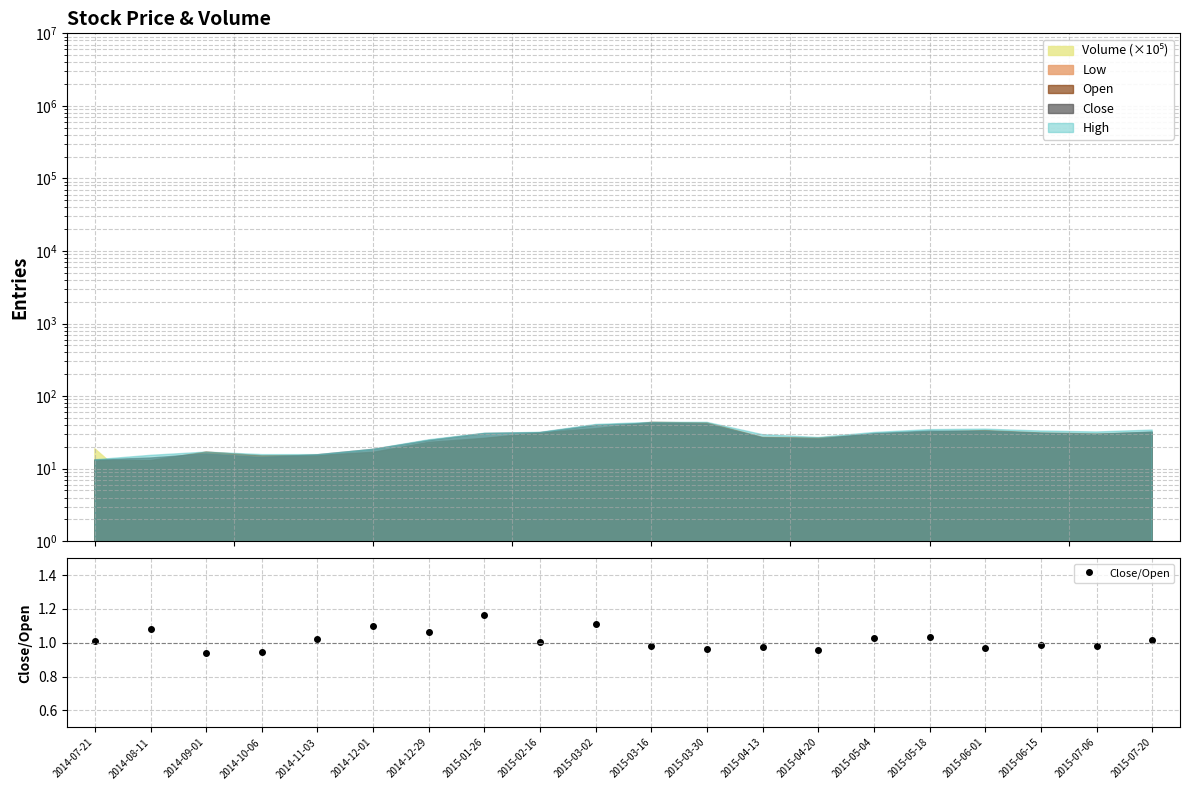

At which label does Close/Open reach its peak?

2015-01-26